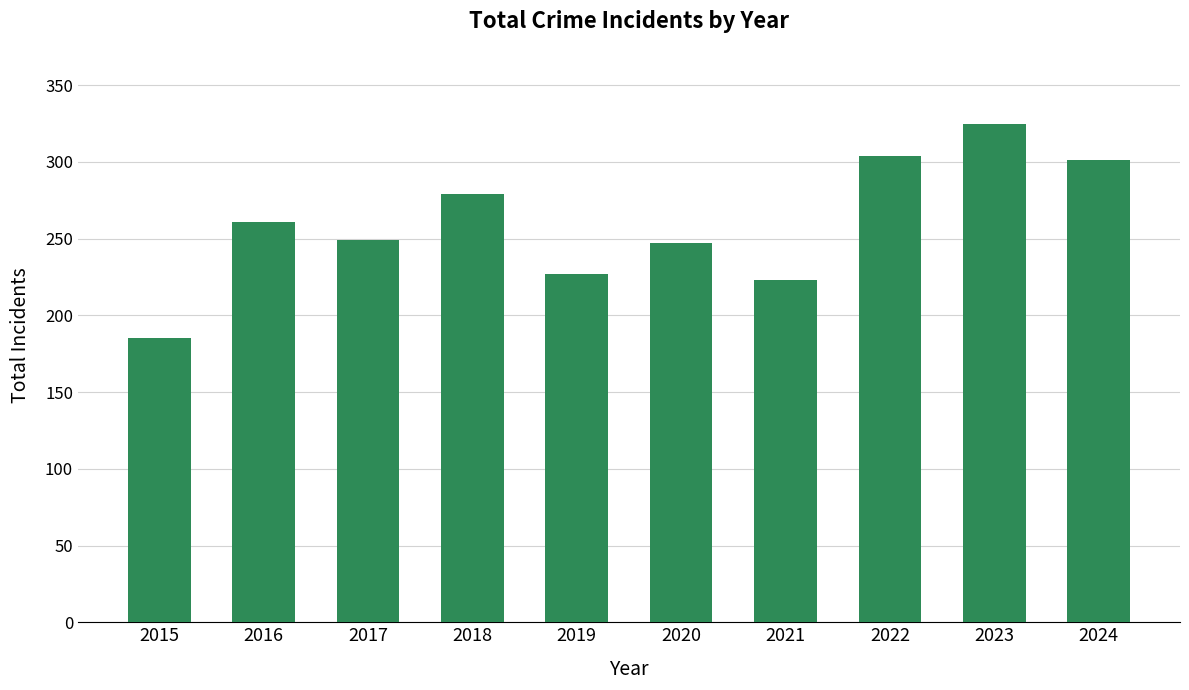

Reading right to left, extract all data points from this chart.

301	325	304	223	247	227	279	249	261	185